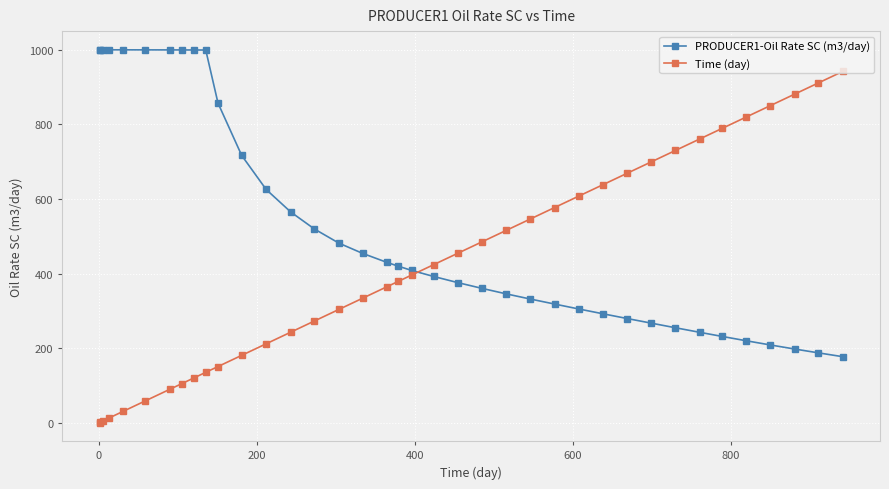

What is the sum of all PRODUCER1-Oil Rate SC (m3/day) values?

20466.4